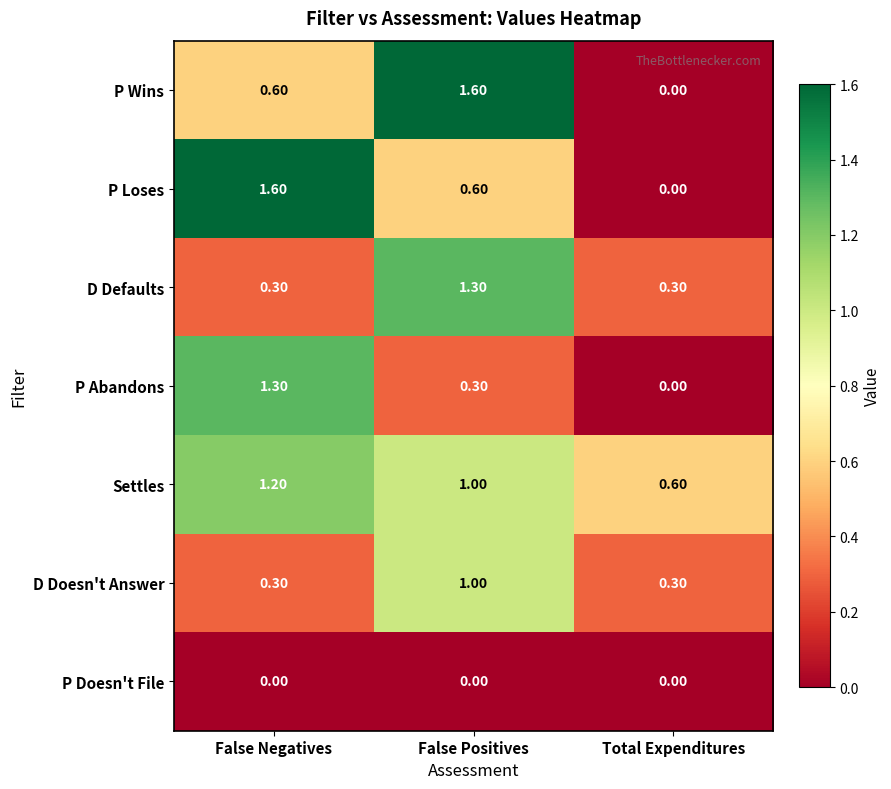

Count the number of data series in this chart.

7